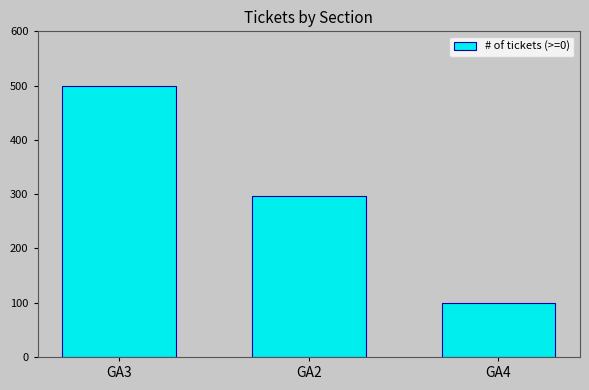

Reading right to left, extract all data points from this chart.

100	297	500